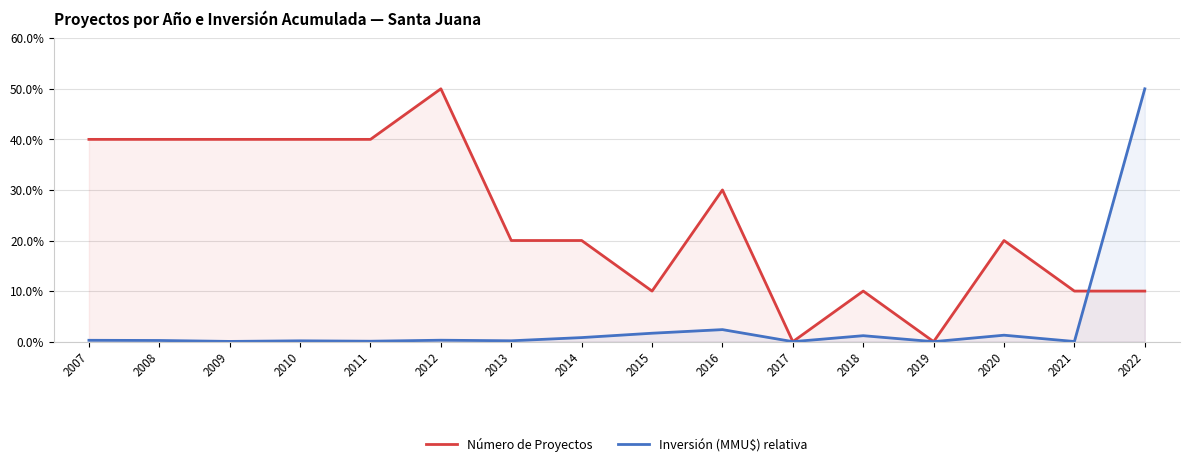

What is the total value across all series at 2008?

40.2